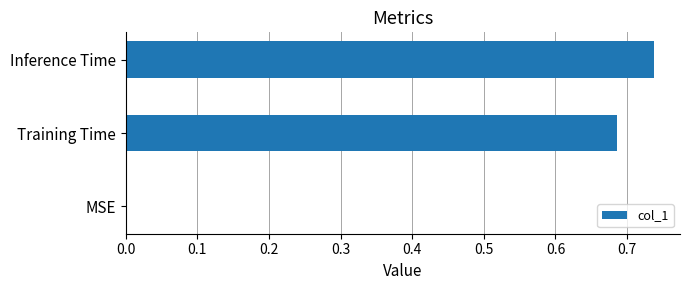

Between Training Time and Inference Time, which is larger?

Inference Time